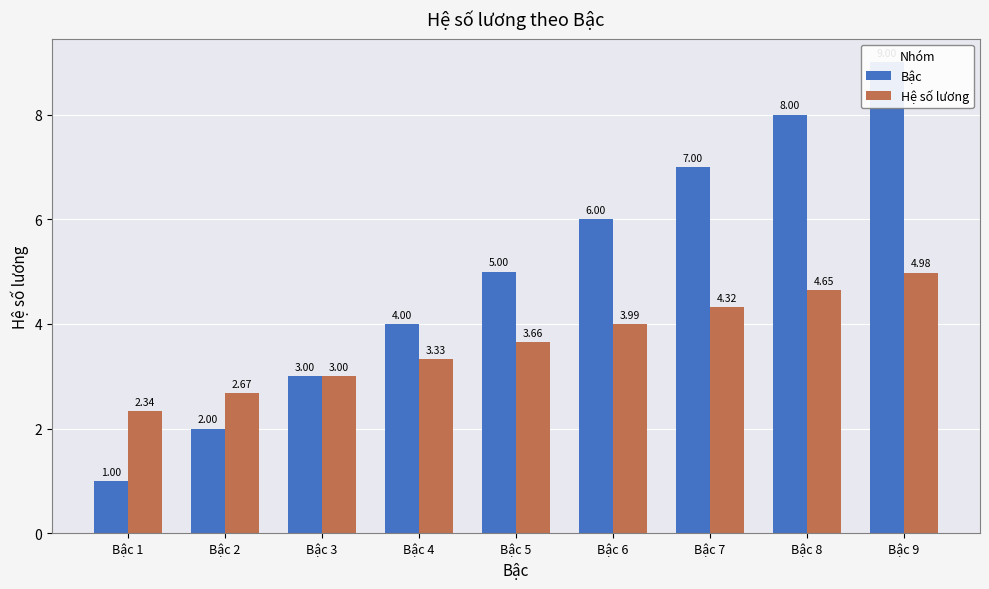

List the series in order of their peak value, lowest first.

Hệ số lương, Bậc